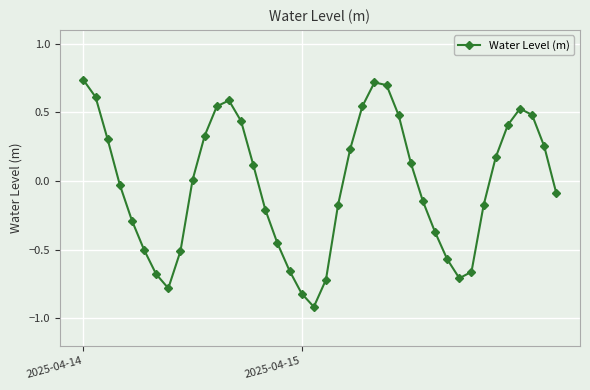

Count the number of data series in this chart.

1